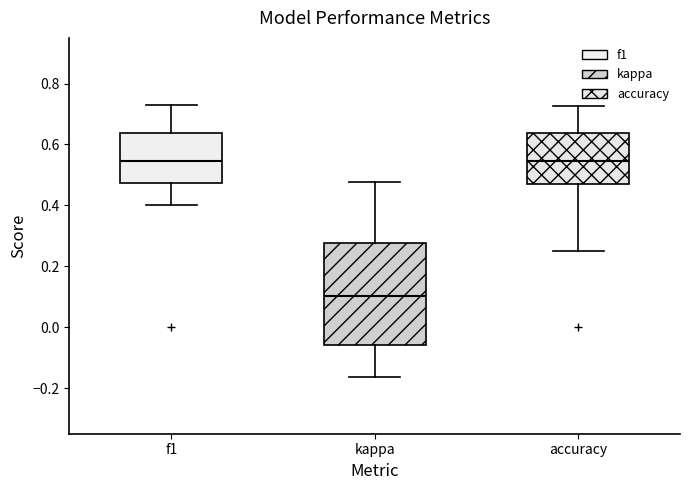

Which box is the tallest, from its lower edge to its upper edge?

kappa